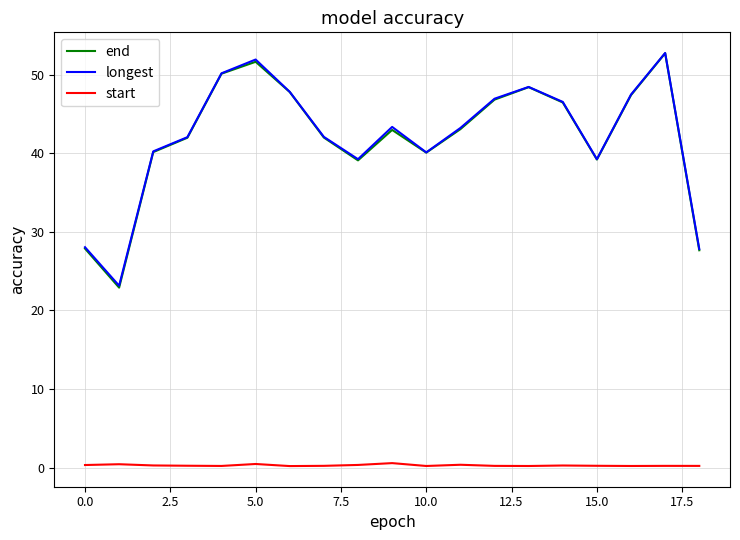

What is the minimum value for longest?

23.1